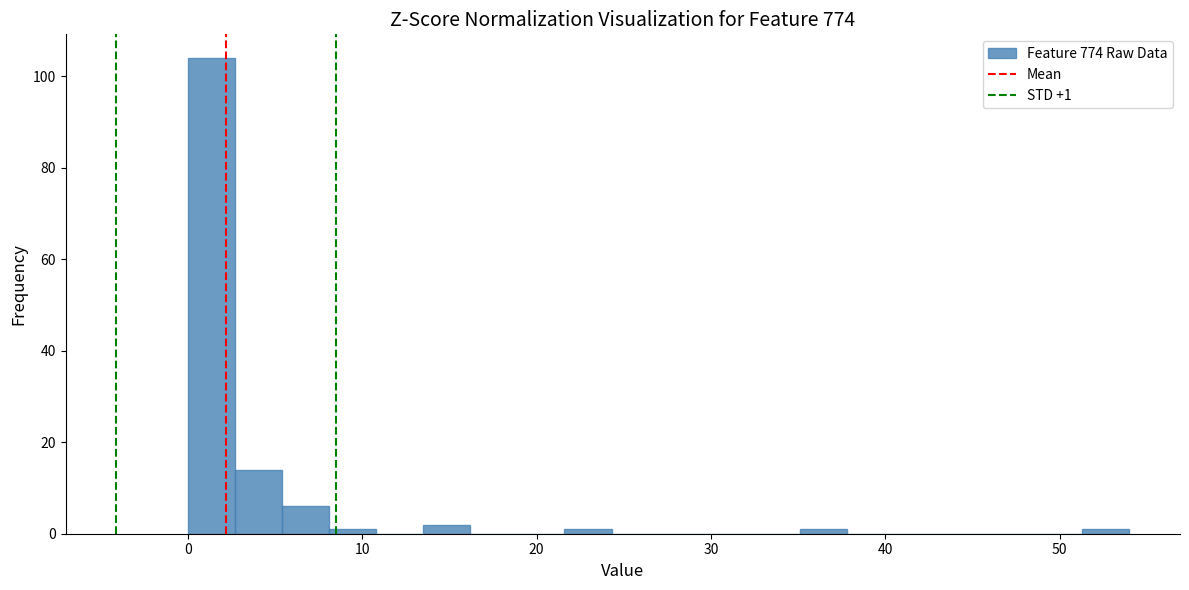

Around what value on the x-axis is the tallest bar? Give the approximate position of its centre, as read against the axis.

1